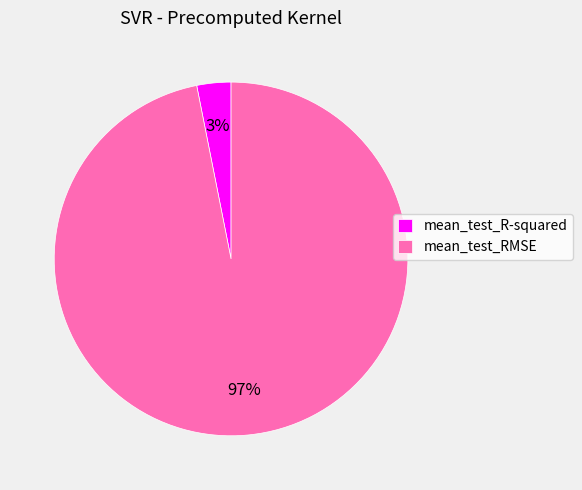

Does any single category account for the majority?

Yes